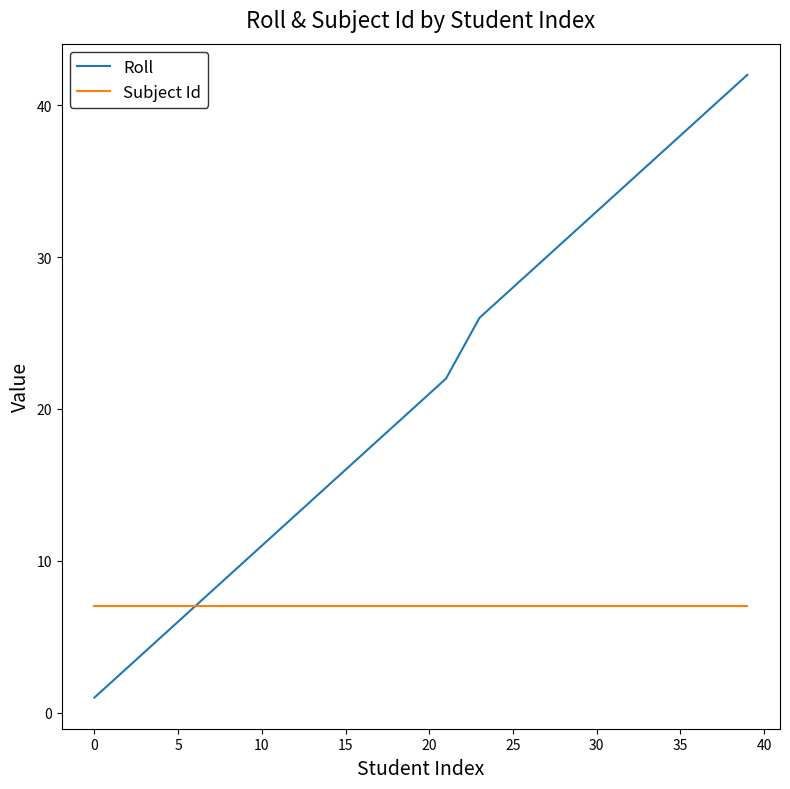

What is the average value of the Roll series?

21